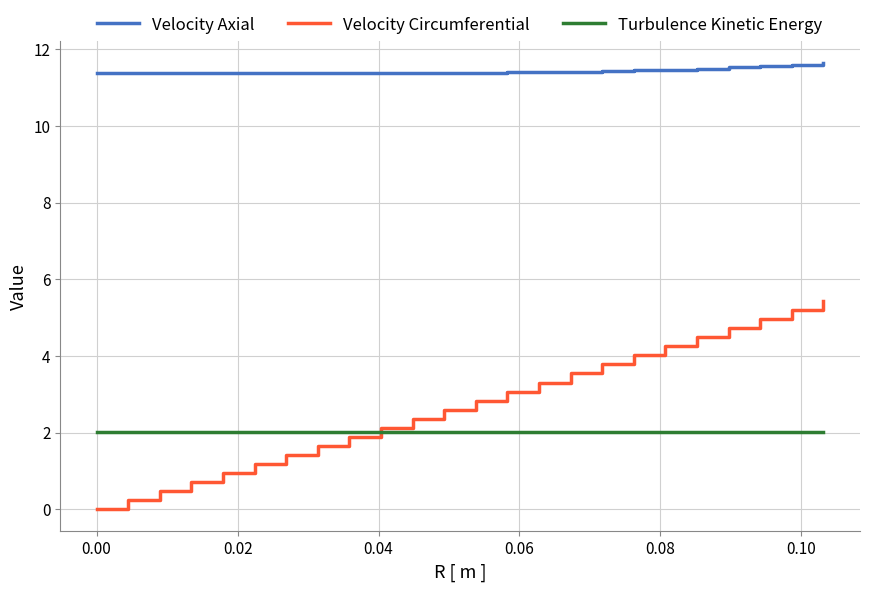

Rank the series by their maximum value, from lowest to highest.

Turbulence Kinetic Energy, Velocity Circumferential, Velocity Axial